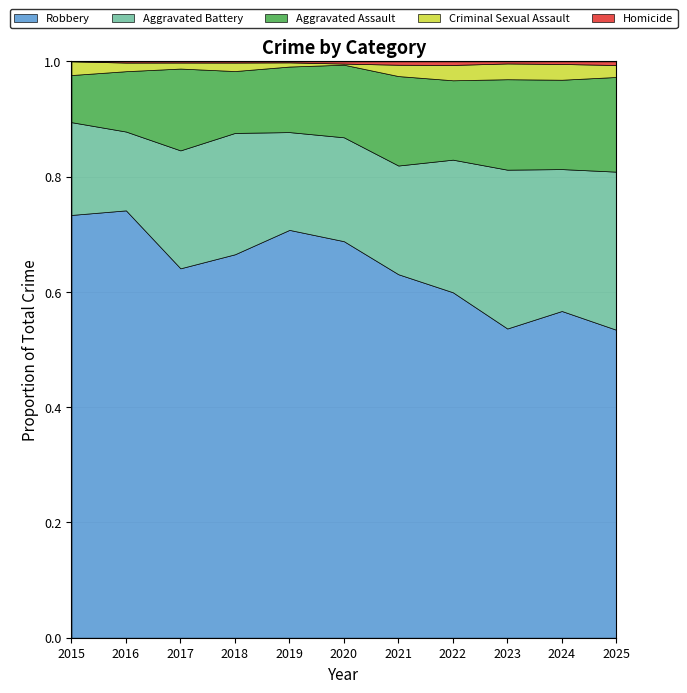

In Homicide, how many points are higher than both neighbors (excluding endpoints)?

1